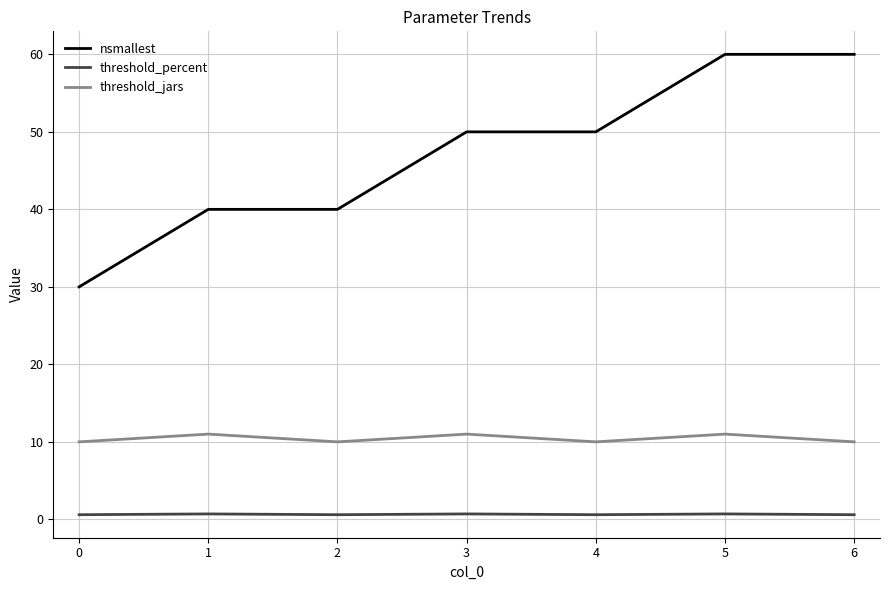

What is the greatest value displayed?

60.0